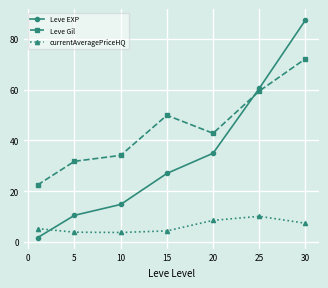

How many lines are shown in the chart?

3